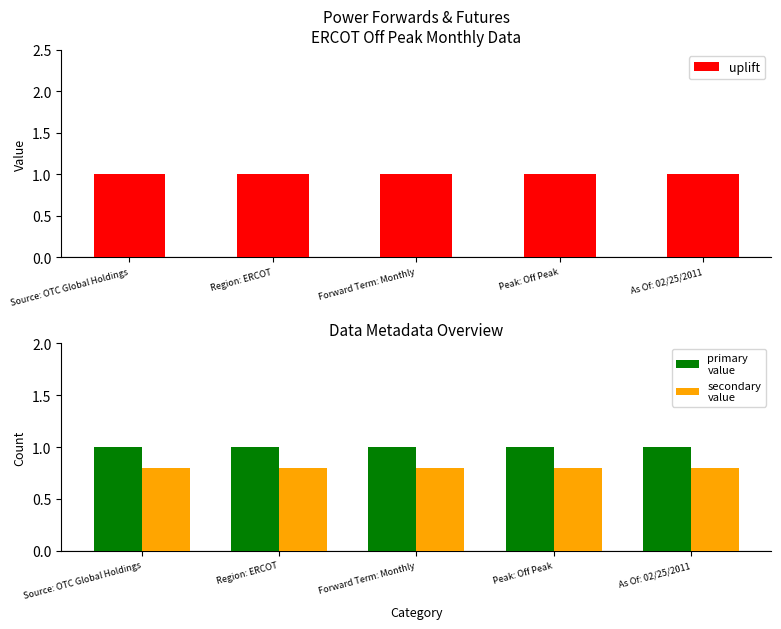

At which category does the chart reach its minimum across all series?

Source: OTC Global Holdings